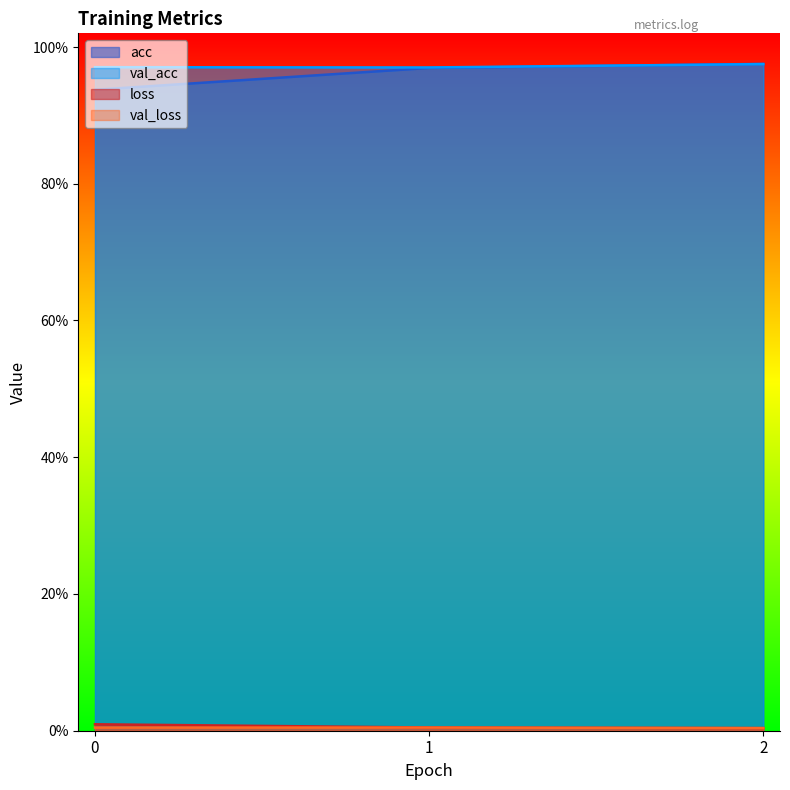

How many lines are shown in the chart?

4